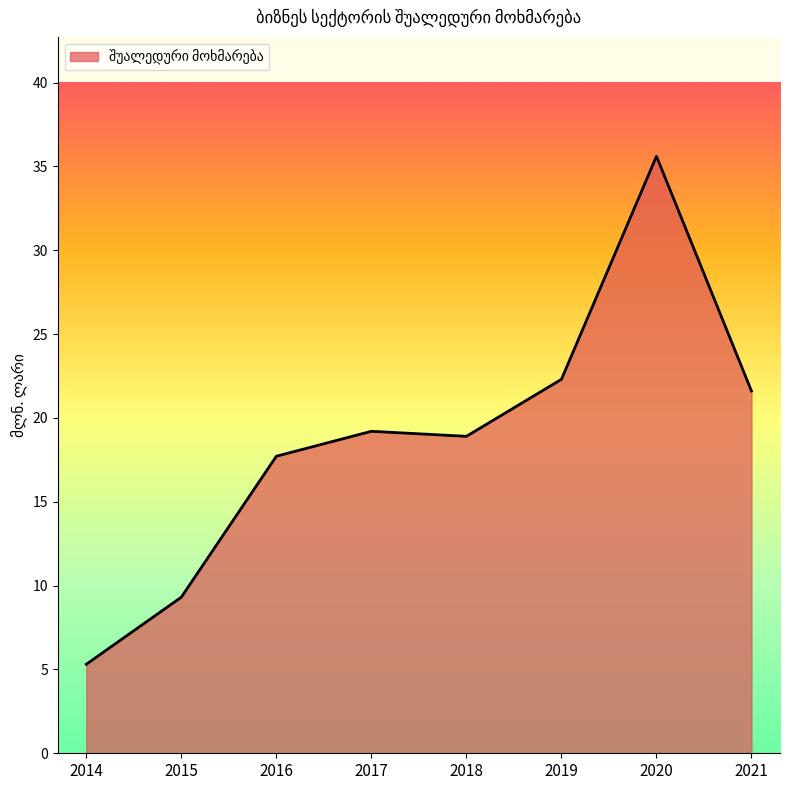

At which label does the data first exceed 19?

2017